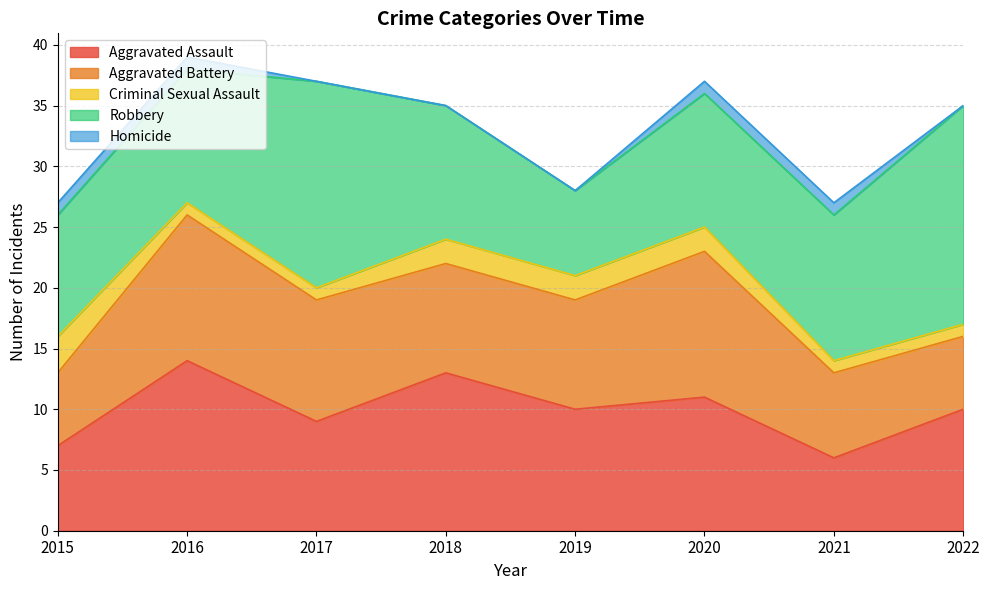

The value of Aggravated Battery at 2016 is 12. True or false?

True